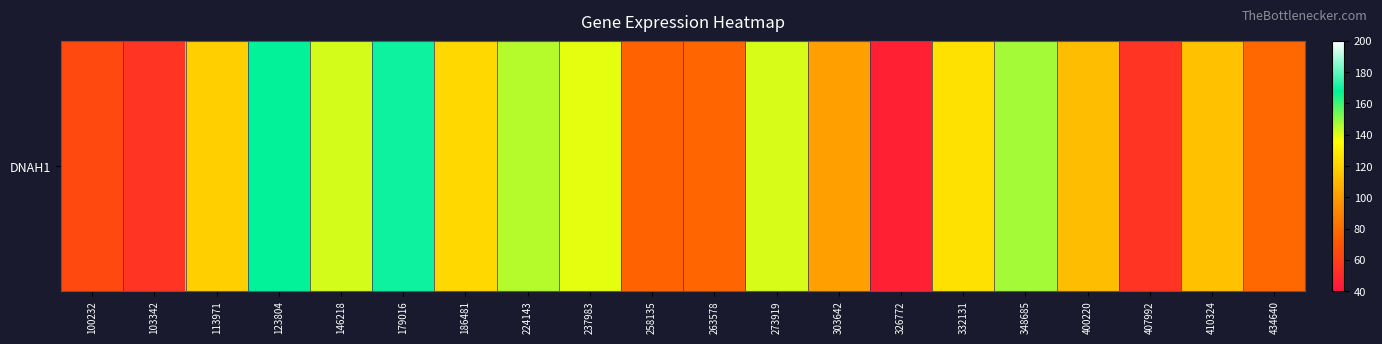

What is the change in value from 100232 to 186481?

+57.5